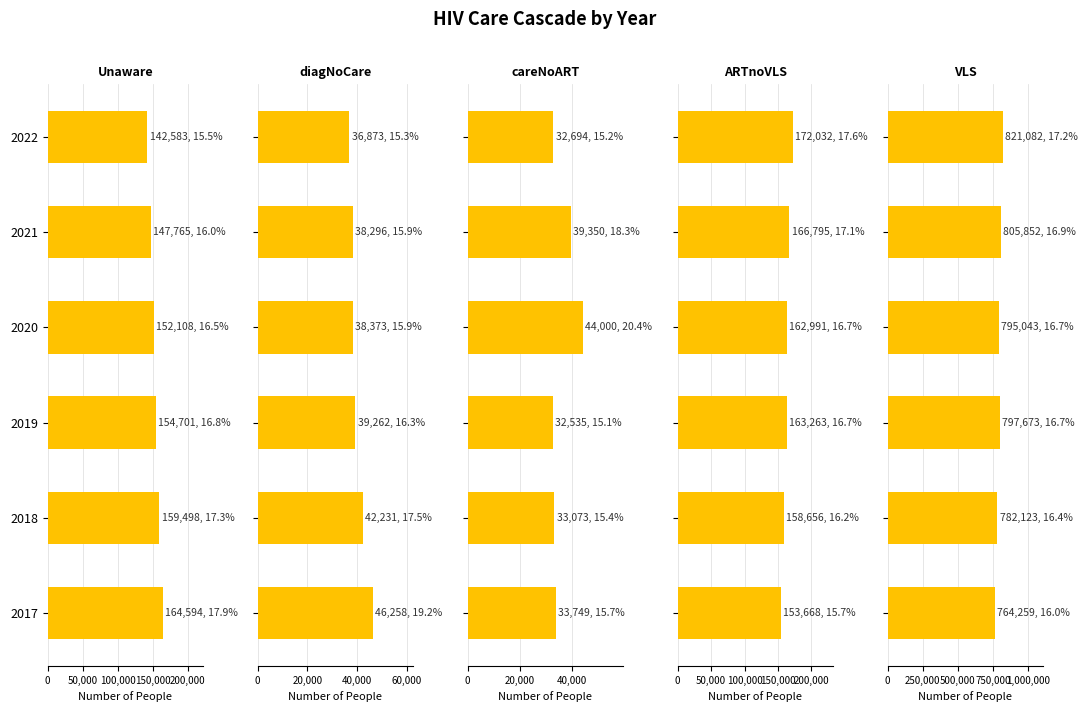

Reading left to right, what are all the values shown in this chart?

Unaware: 164594	159498	154701	152108	147765	142583
diagNoCare: 46258	42231	39262	38373	38296	36873
careNoART: 33749	33073	32535	44000	39350	32694
ARTnoVLS: 153668	158656	163263	162991	166795	172032
VLS: 764259	782123	797673	795043	805852	821082